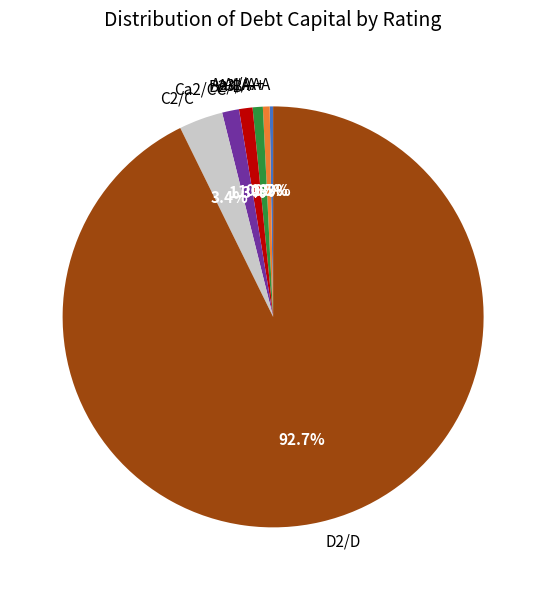

What percentage do C2/C and A1/A+ together represent?

3.9%